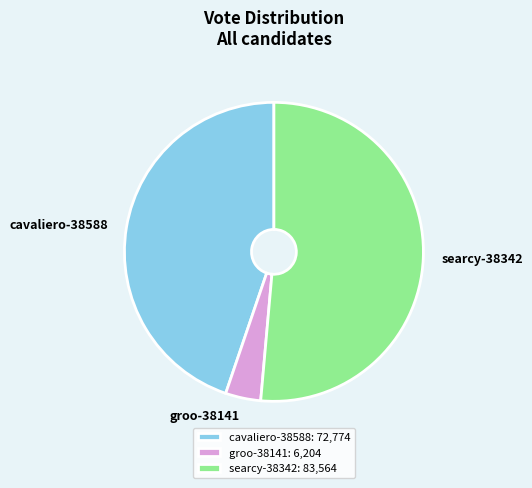

Approximately how many times larger is the value at searcy-38342 compared to cavaliero-38588?

1.1